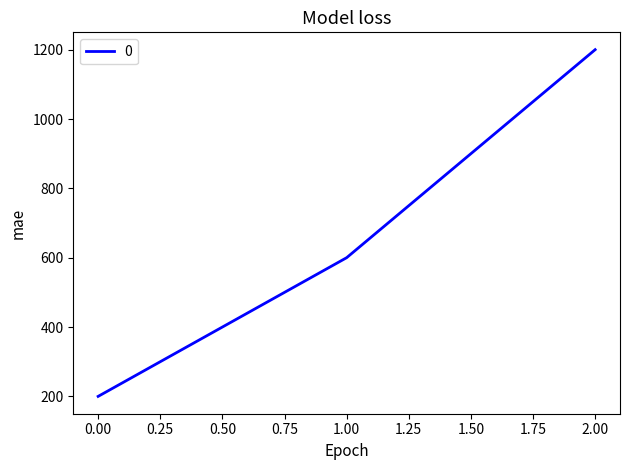

Which has a higher value, 1.00 or 0.00?

1.00